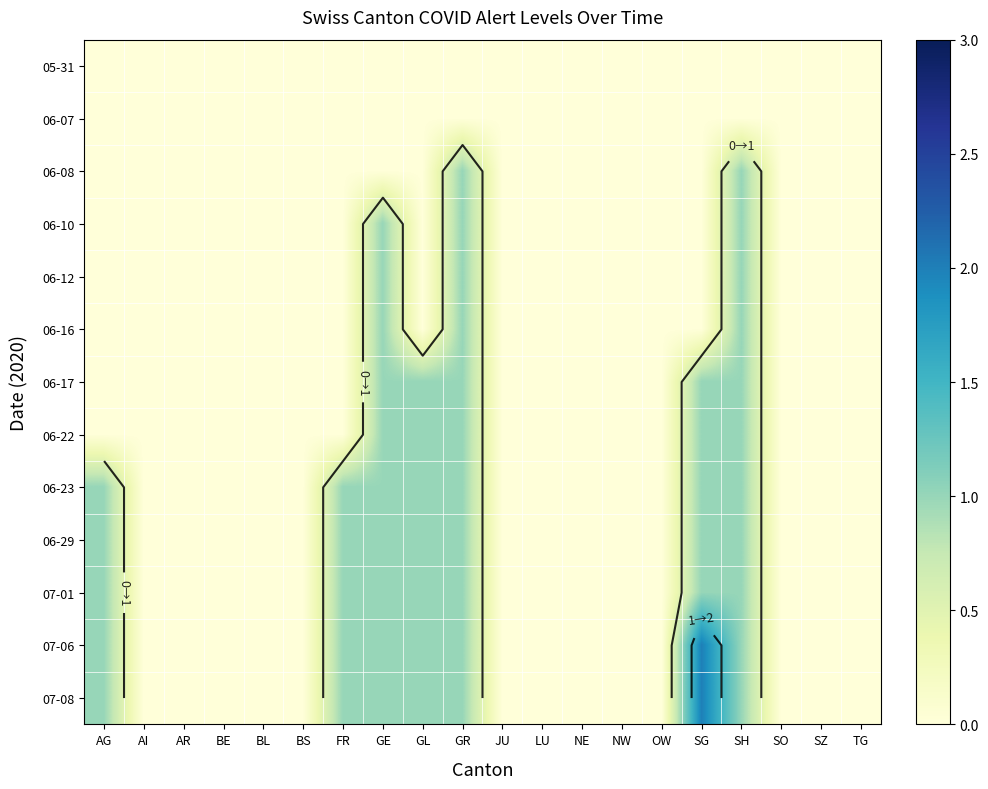

How many values in 06-17 are above zero?

5